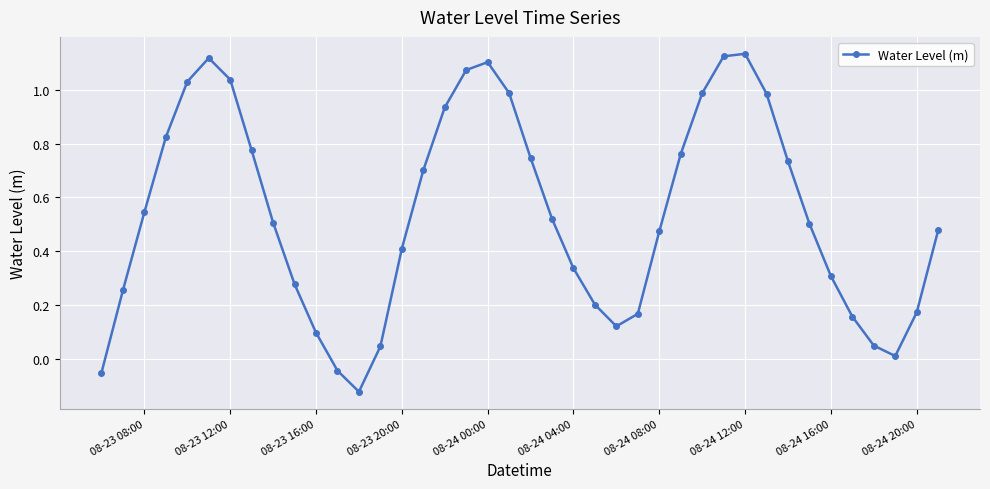

True or false: there are more than 1 points higher than both neighbors.

True